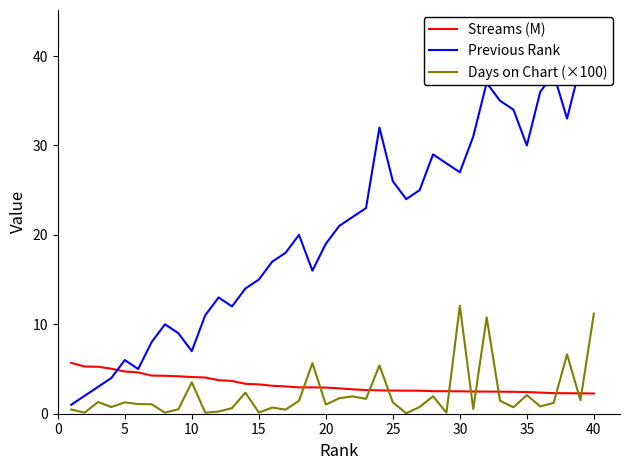

What is the maximum value for Days on Chart (×100)?

12.1